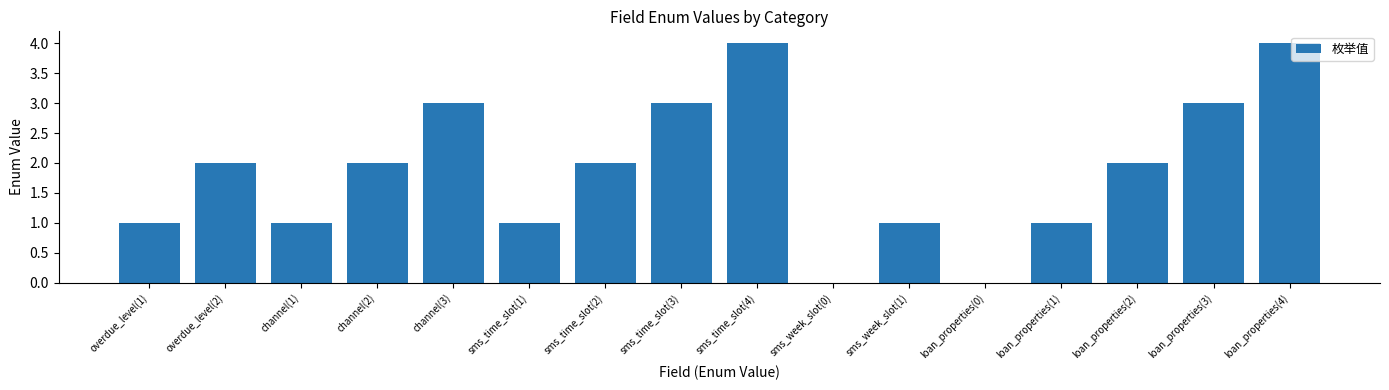

What is the sum of all values?

30